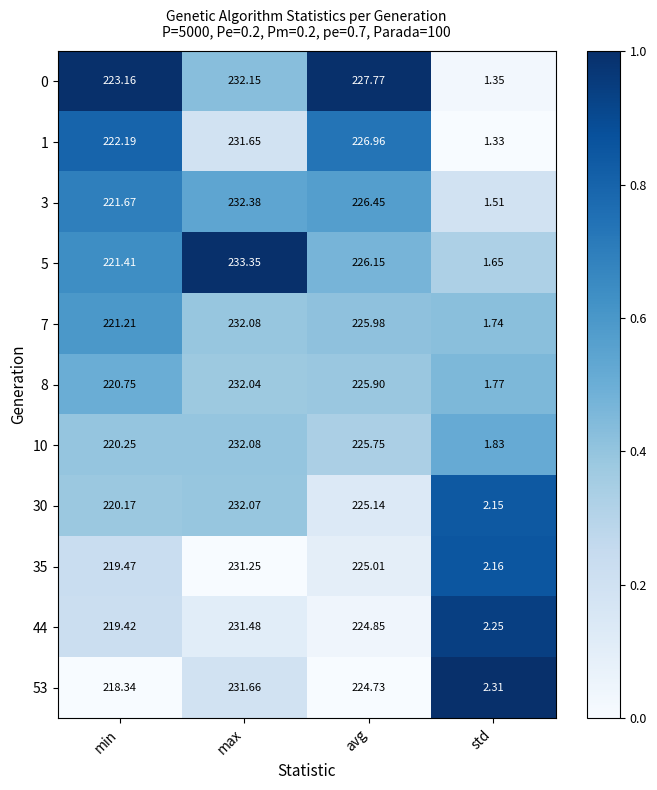

What is the spread (max minus min) of values at avg?

3.0